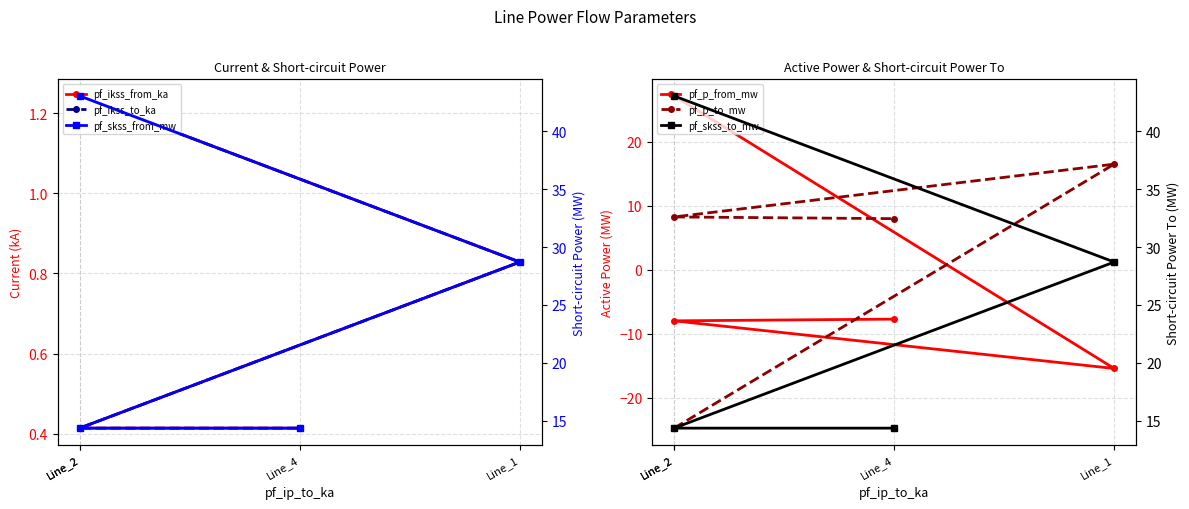

What is the difference between the maximum and second lowest values in the pf_p_from_mw series?

35.2